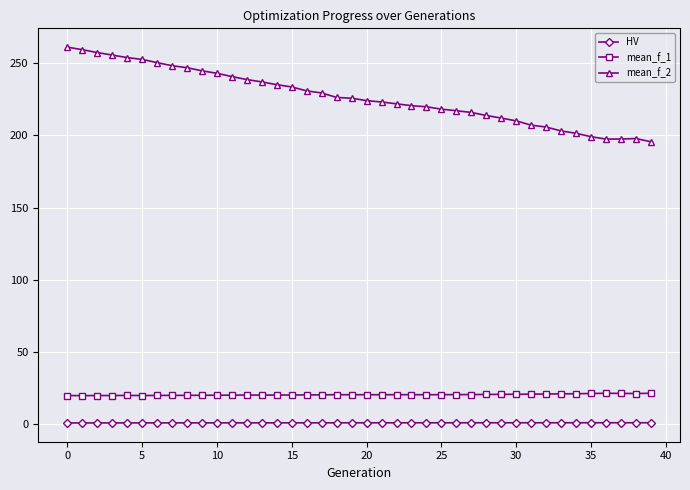

List the series in order of their peak value, lowest first.

HV, mean_f_1, mean_f_2